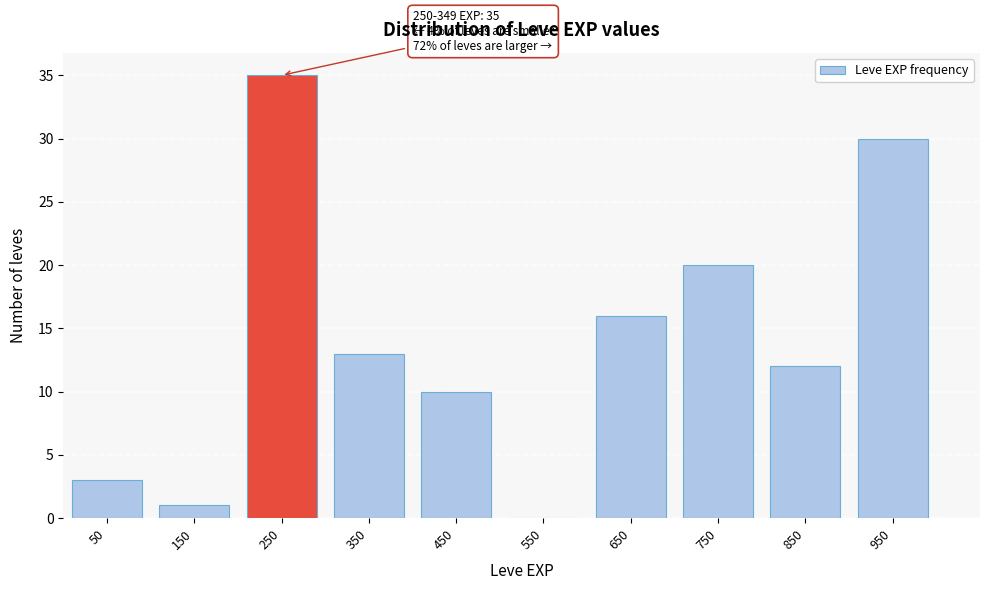

Over which range of the x-axis is the bar tallest?

200 to 300